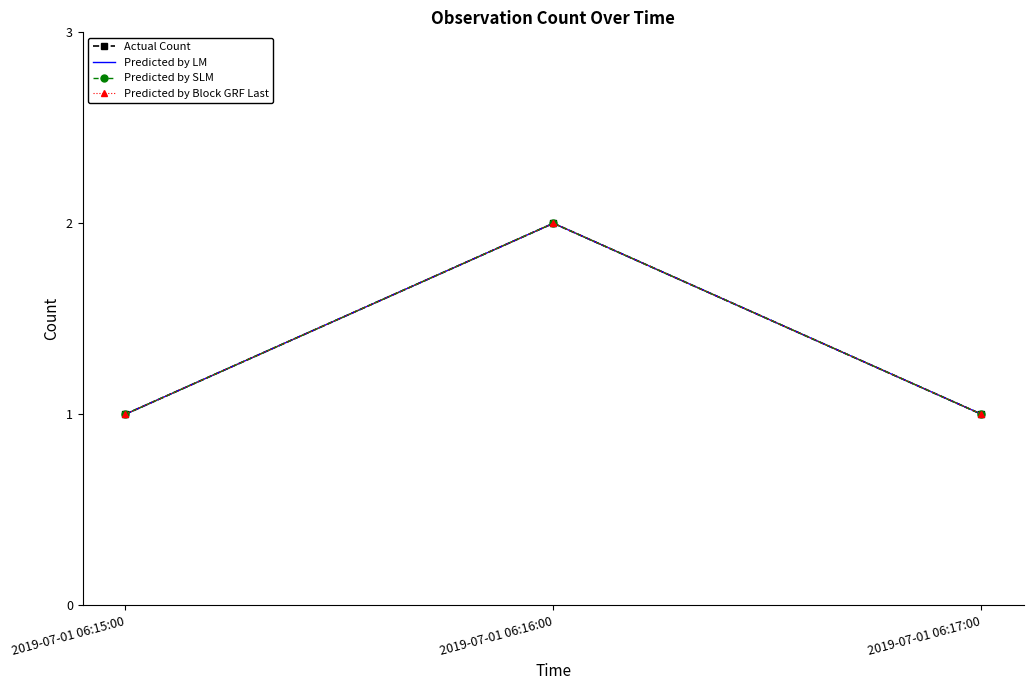

Which series has the largest range (max minus min)?

Actual Count